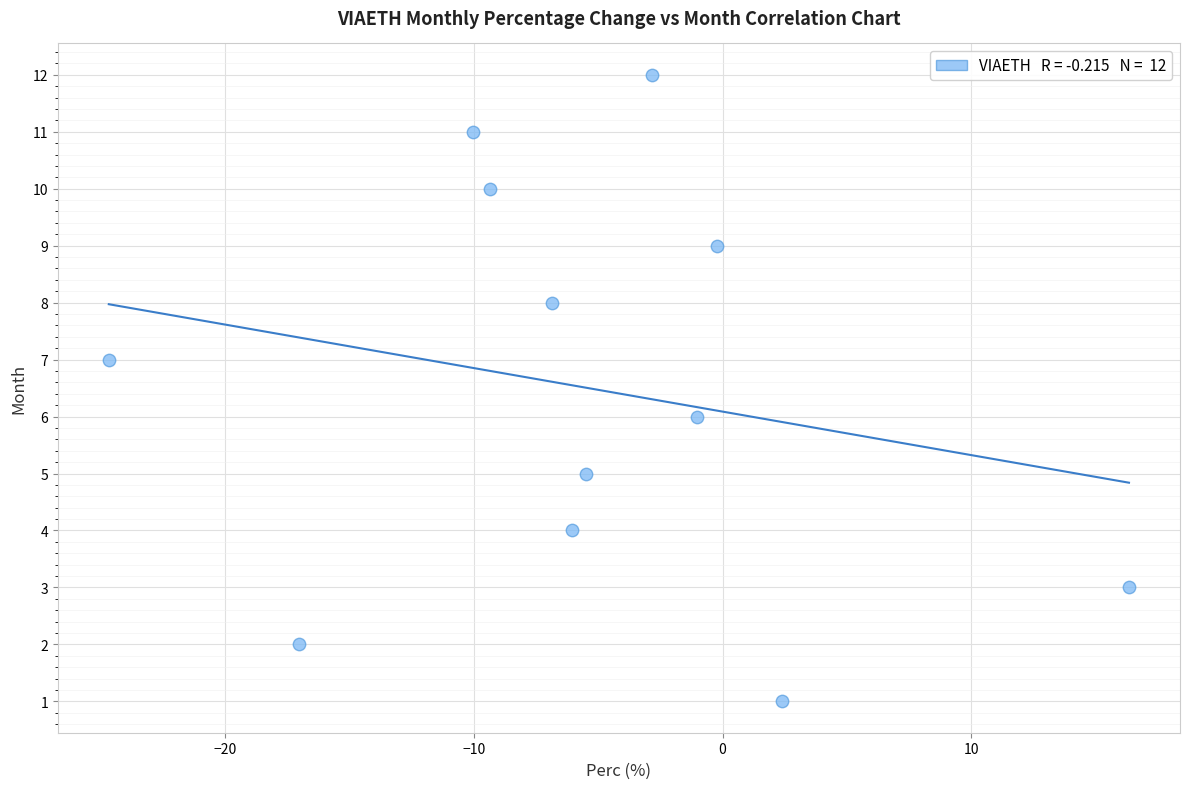

What is the range of Y values (max minus min)?

11